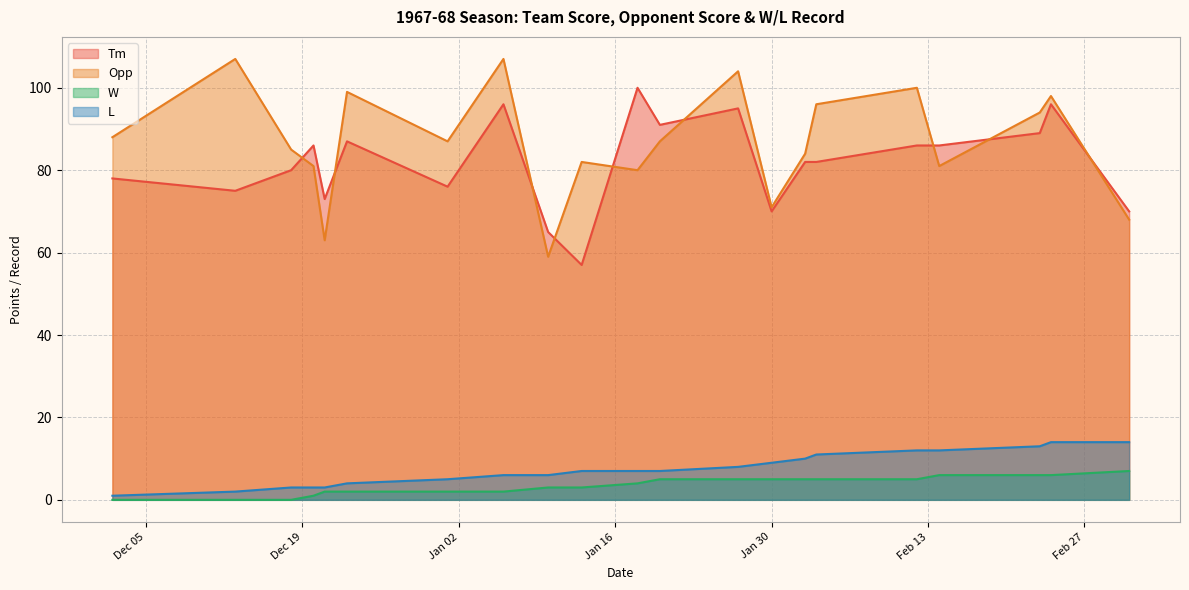

Which category has the highest value in the Opp series?

1967-12-13